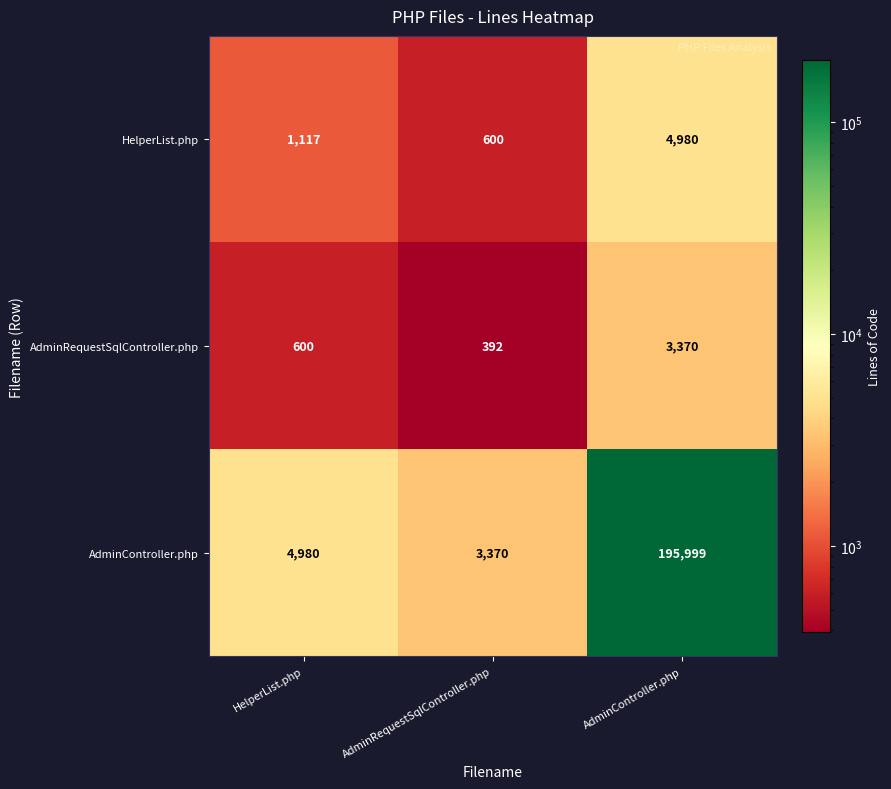

The AdminController.php series shows 302360 at AdminController.php. True or false?

False